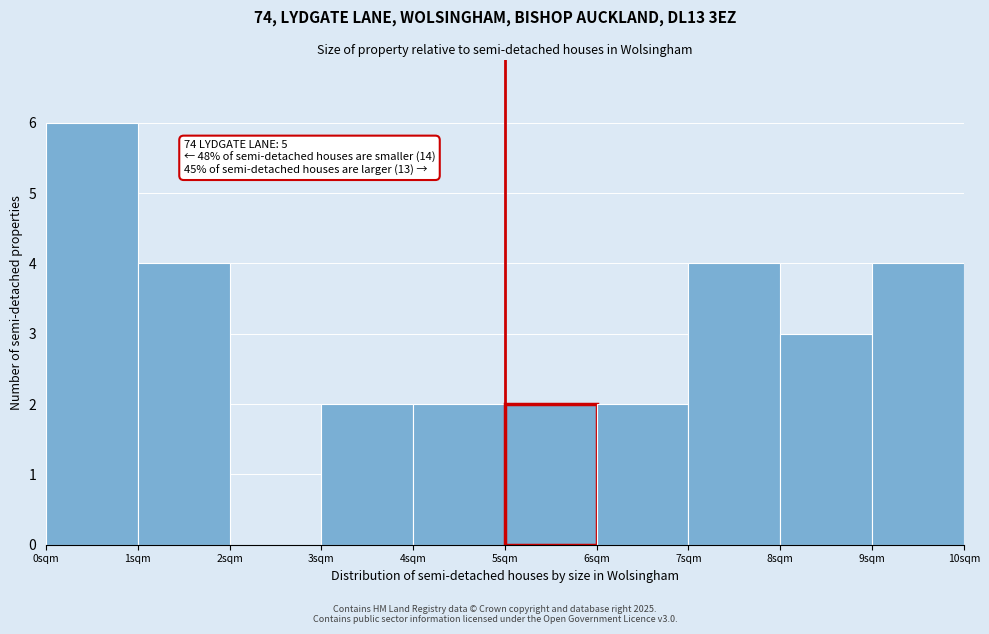

Over which range of the x-axis is the bar tallest?

0 to 1